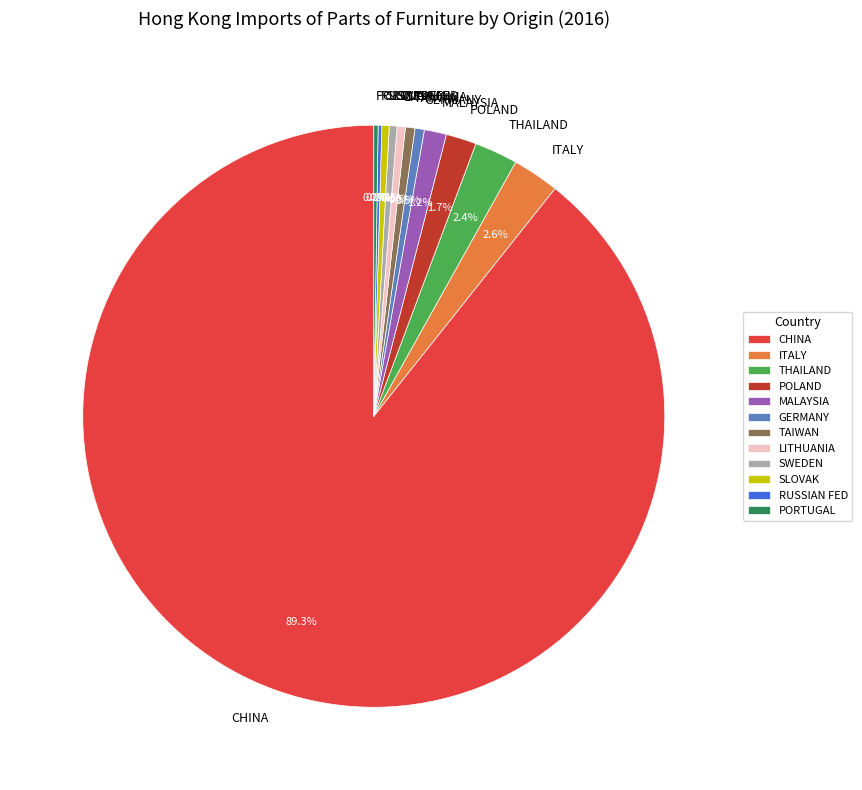

Does GERMANY account for over 50% of the chart?

No